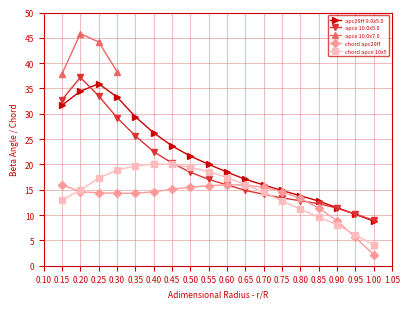

What is the minimum value shown in the chart?

2.2